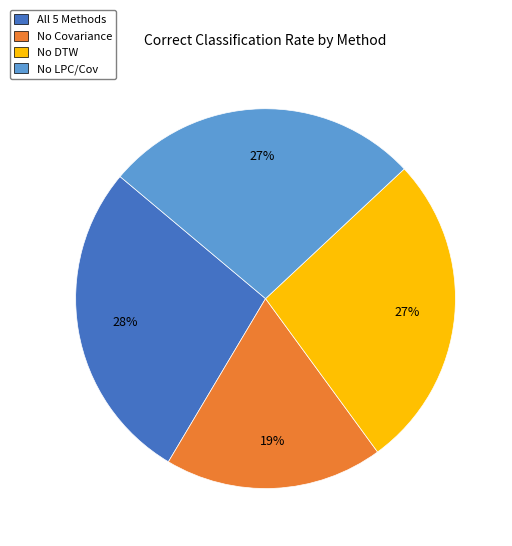

To the nearest percent, what is the difference between the No Covariance and All 5 Methods slice percentages?

9%